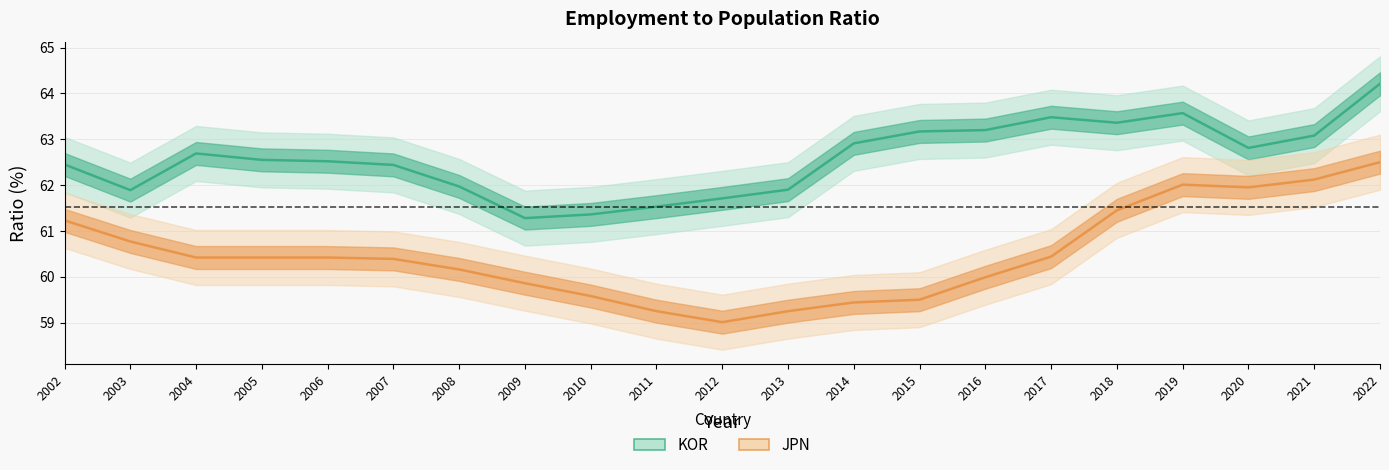

The value of JPN at 2002 is 20.5. True or false?

False